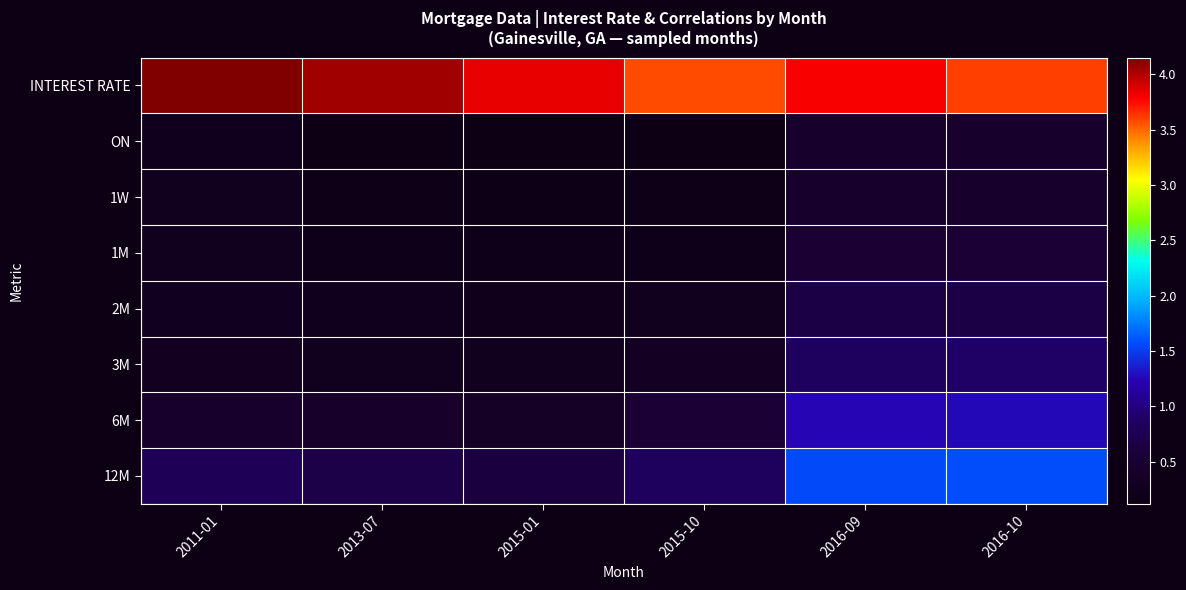

Reading left to right, list all the values displayed in this chart.

INTEREST RATE: 2011-01=4.2	2013-07=4.0	2015-01=3.9	2015-10=3.6	2016-09=3.8	2016-10=3.6
ON: 2011-01=0.2	2013-07=0.1	2015-01=0.1	2015-10=0.1	2016-09=0.4	2016-10=0.4
1W: 2011-01=0.3	2013-07=0.2	2015-01=0.1	2015-10=0.2	2016-09=0.4	2016-10=0.5
1M: 2011-01=0.3	2013-07=0.2	2015-01=0.2	2015-10=0.2	2016-09=0.5	2016-10=0.5
2M: 2011-01=0.3	2013-07=0.2	2015-01=0.2	2015-10=0.3	2016-09=0.7	2016-10=0.7
3M: 2011-01=0.3	2013-07=0.3	2015-01=0.3	2015-10=0.3	2016-09=0.8	2016-10=0.9
6M: 2011-01=0.5	2013-07=0.4	2015-01=0.4	2015-10=0.5	2016-09=1.2	2016-10=1.3
12M: 2011-01=0.8	2013-07=0.7	2015-01=0.6	2015-10=0.8	2016-09=1.6	2016-10=1.6